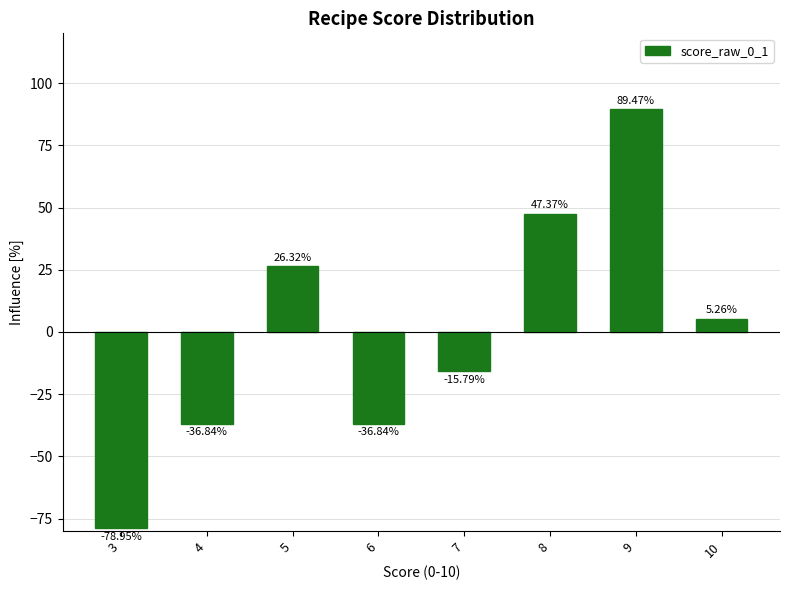

What is the value of the 7th bar from the left?

89.5